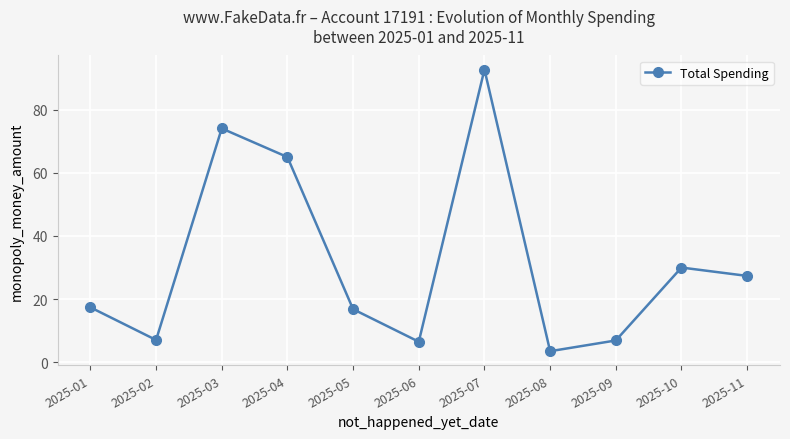

What is the difference between the maximum and minimum values?

89.2